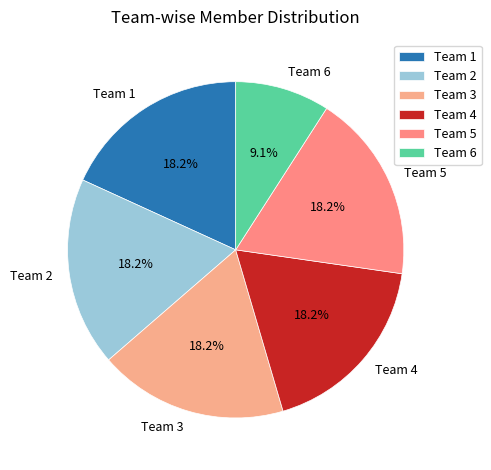

Which slice is the smallest?

Team 6